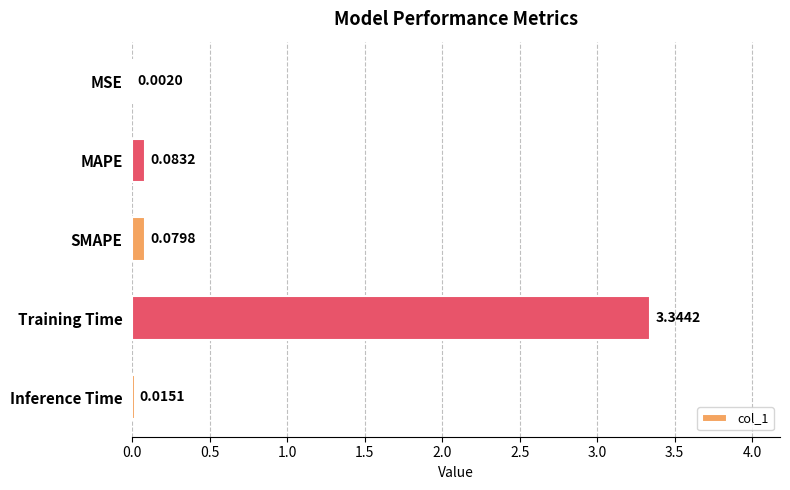

Which has a higher value, Inference Time or Training Time?

Training Time